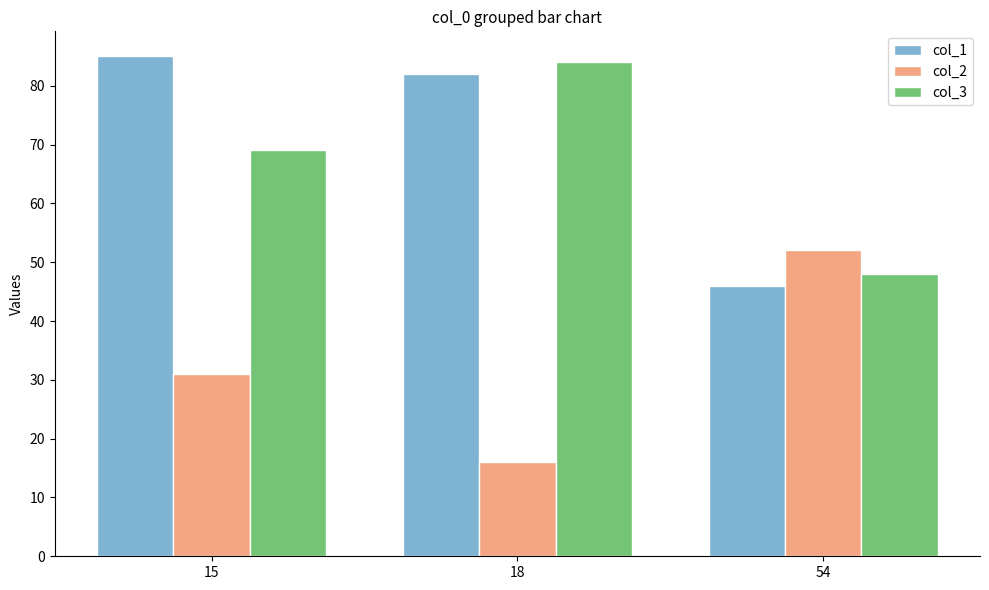

How many groups of bars are there?

3